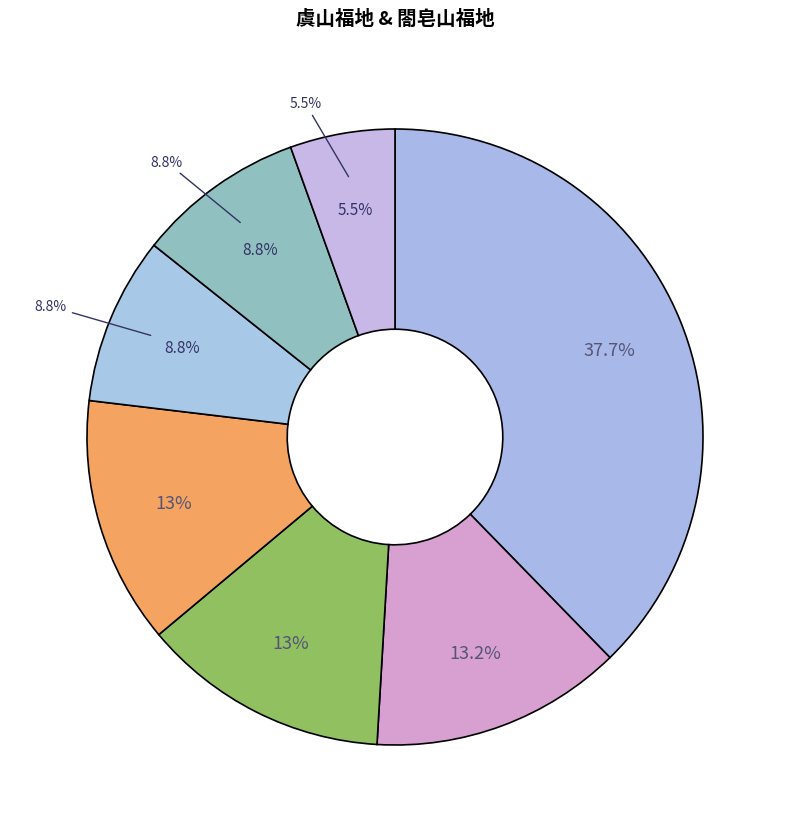

Is it true that 平都山·福地何萧爽 is 18% of the pie?

False